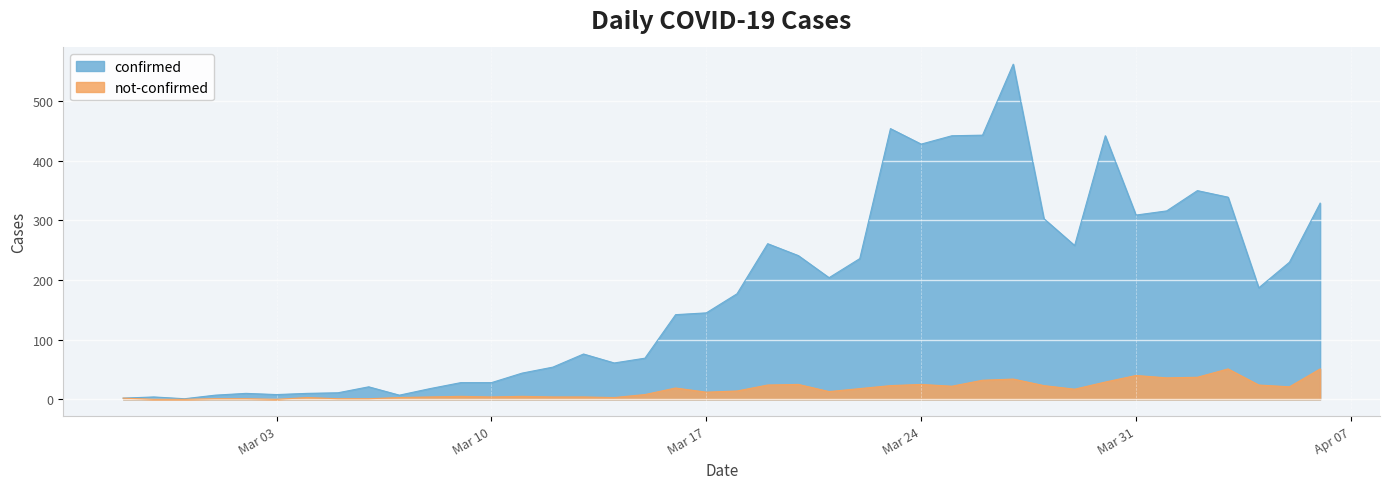

Where does the not-confirmed series first go above 14?

2020-03-16